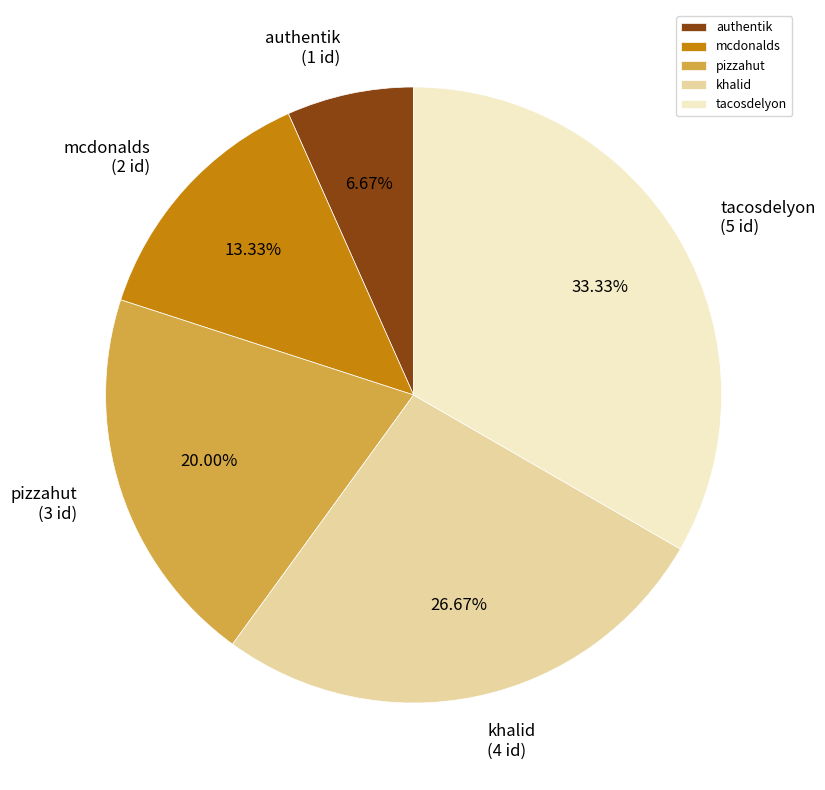

To the nearest percent, what portion does mcdonalds represent?

13%